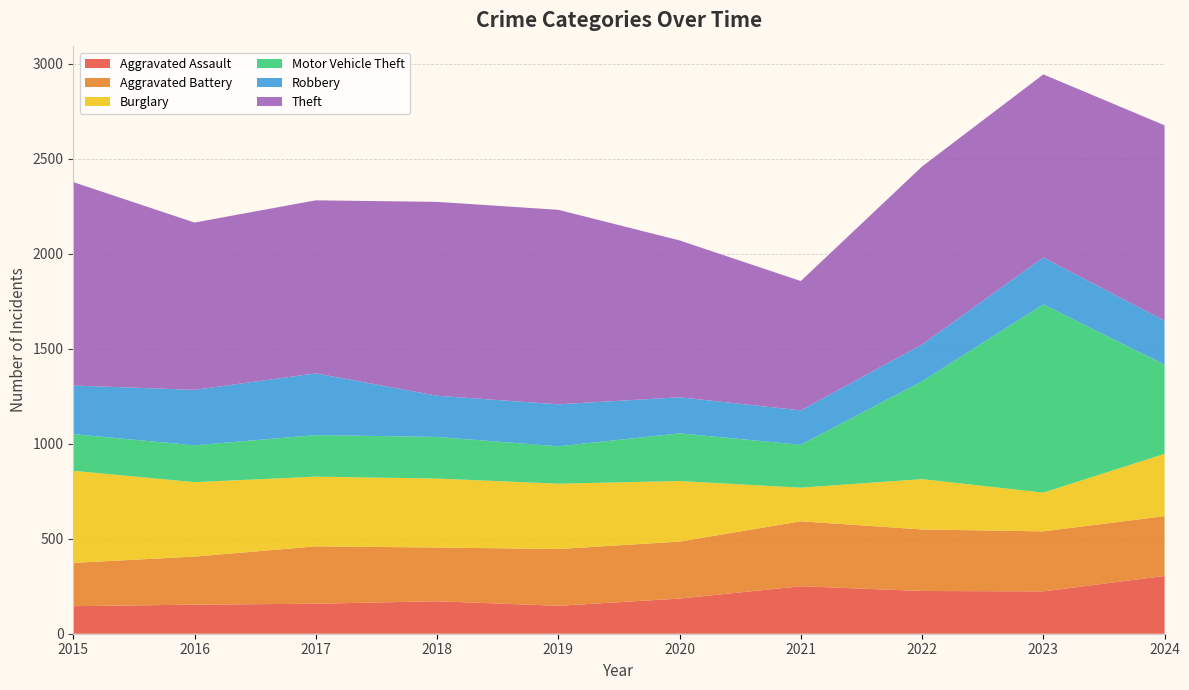

Reading right to left, list all the values displayed in this chart.

Aggravated Assault: 304	223	225	250	185	147	171	158	153	145
Aggravated Battery: 315	316	324	342	300	299	283	302	253	228
Burglary: 328	204	265	177	319	344	363	367	392	485
Motor Vehicle Theft: 470	991	515	226	251	197	219	219	194	193
Robbery: 231	247	194	181	190	221	217	325	292	256
Theft: 1029	964	937	681	826	1024	1021	911	881	1071